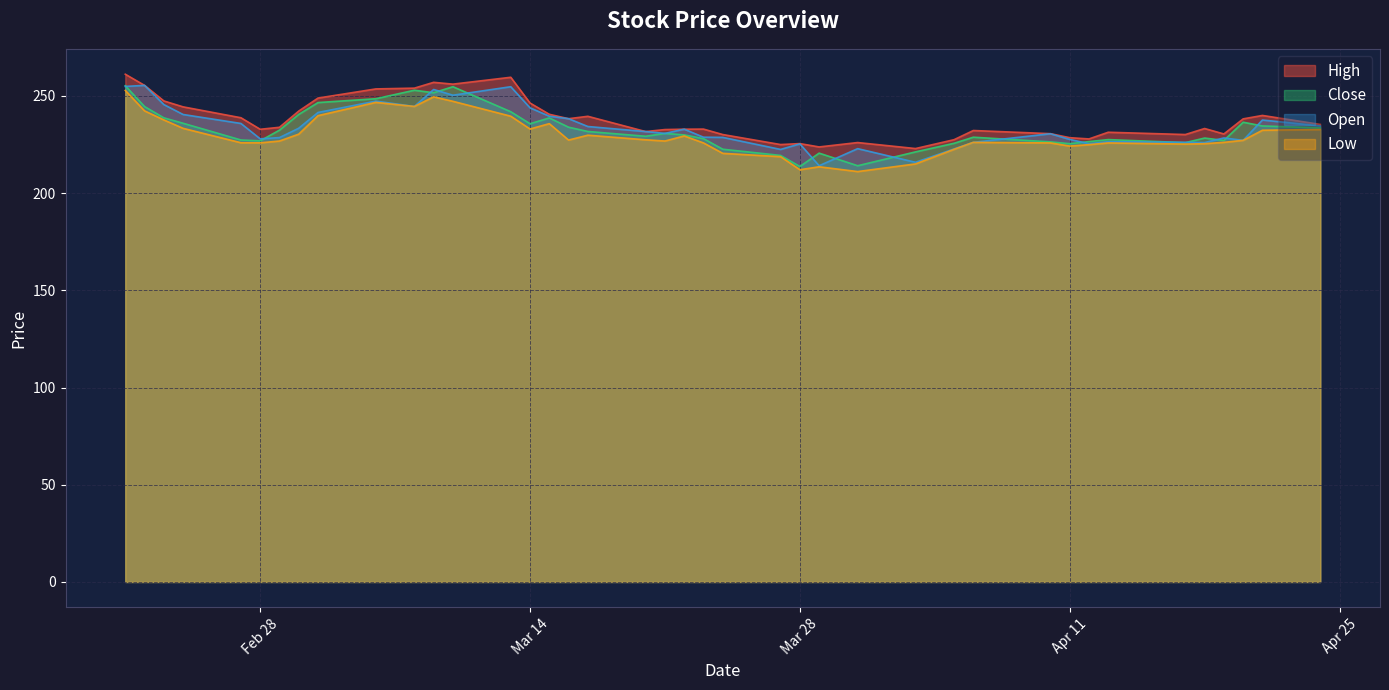

What is the difference between the maximum and minimum values in the Low series?

41.7